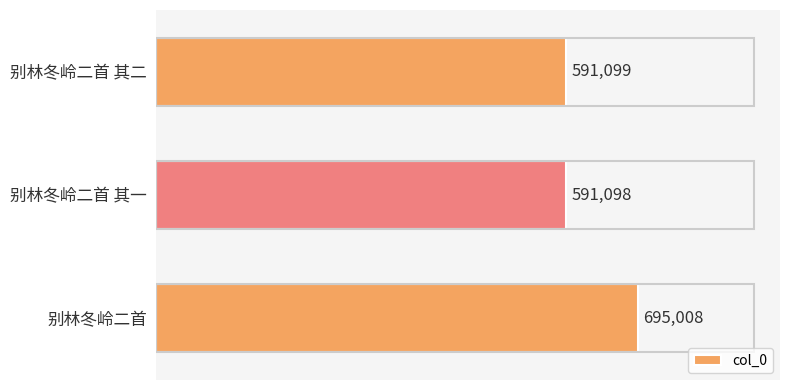

Rank the categories by value from highest to lowest.

别林冬岭二首, 别林冬岭二首 其二, 别林冬岭二首 其一